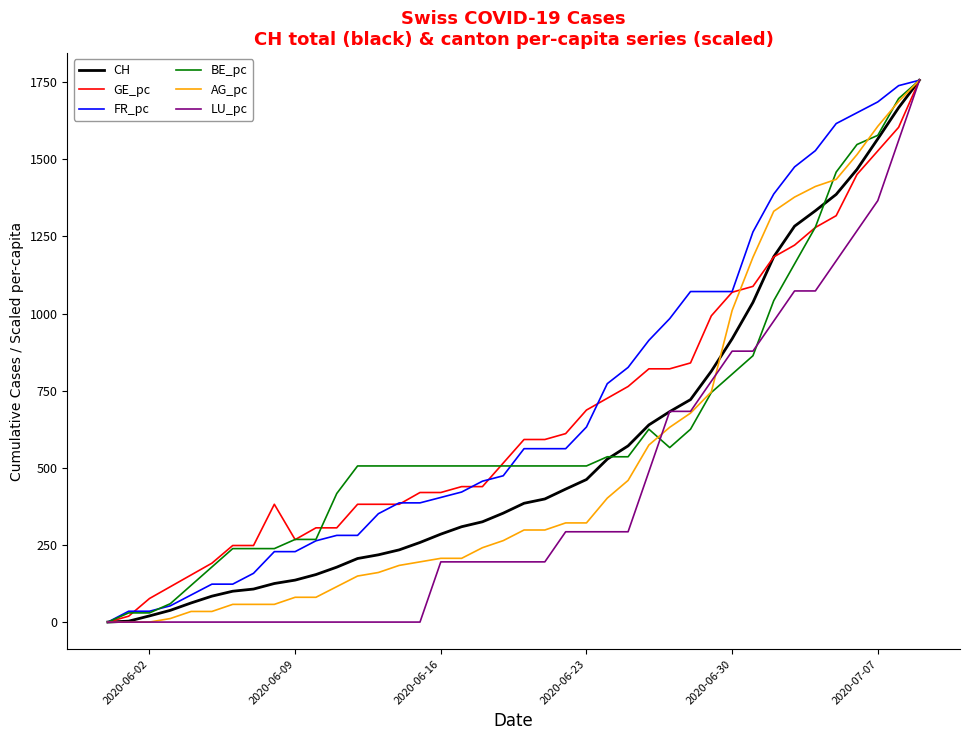

What is the greatest value displayed?

1756.0